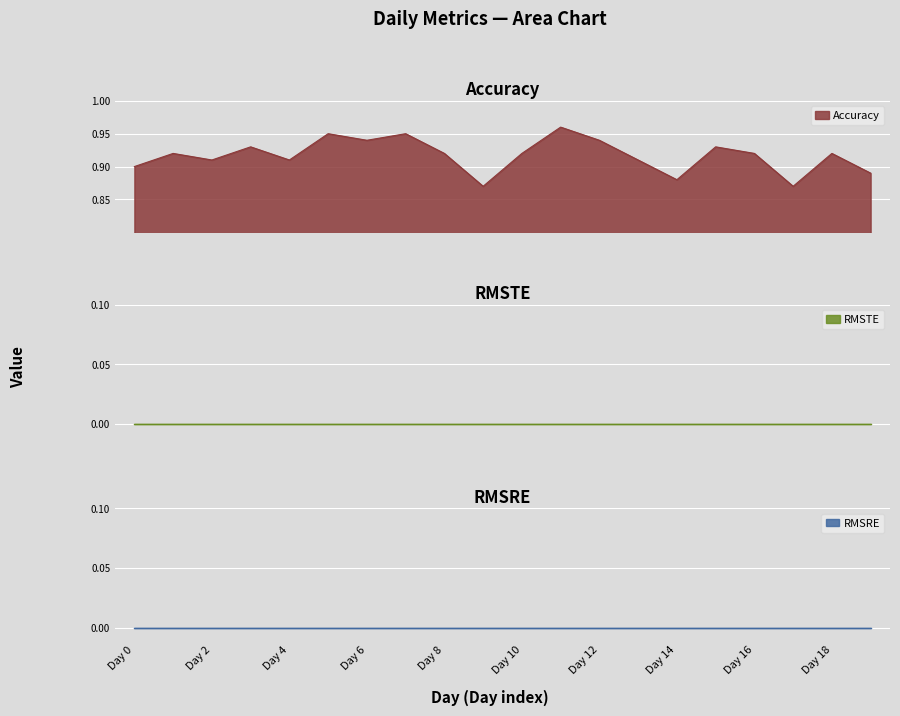

True or false: Accuracy and RMSRE intersect in this chart.

False